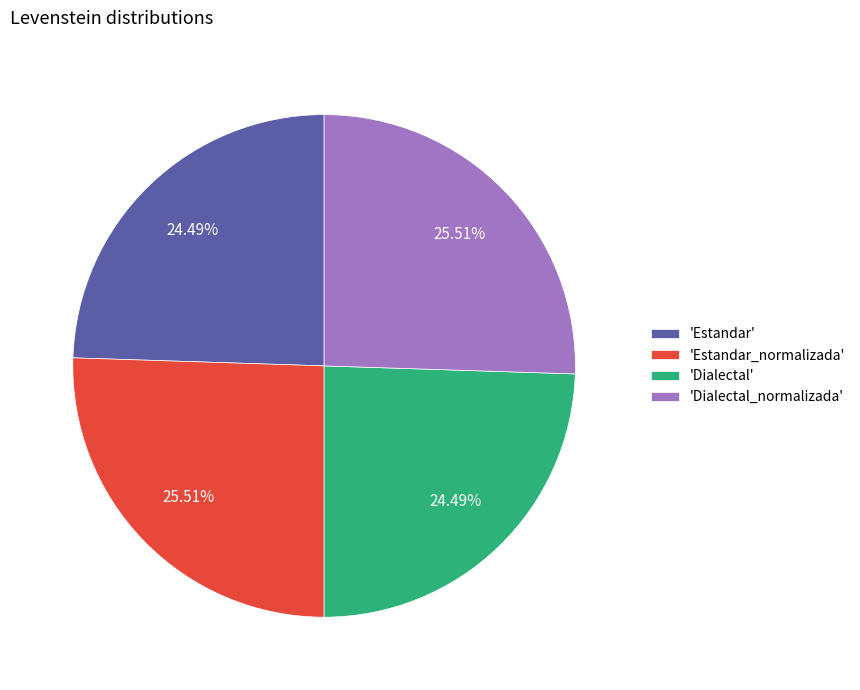

Approximately how many times larger is the value at 'Estandar_normalizada' compared to 'Dialectal'?

1.0